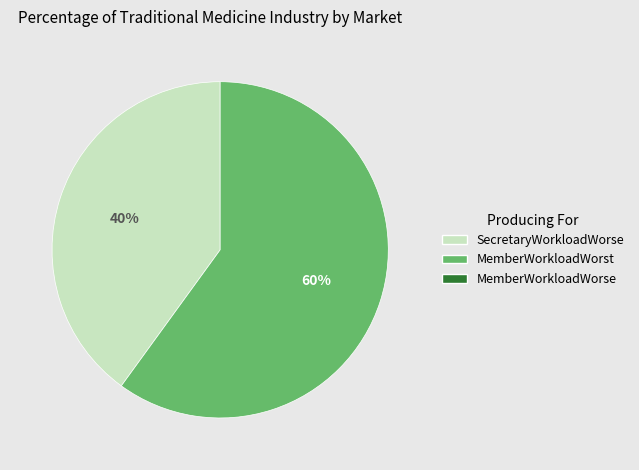

To the nearest percent, what is the difference between the largest and smallest slice percentages?

20%